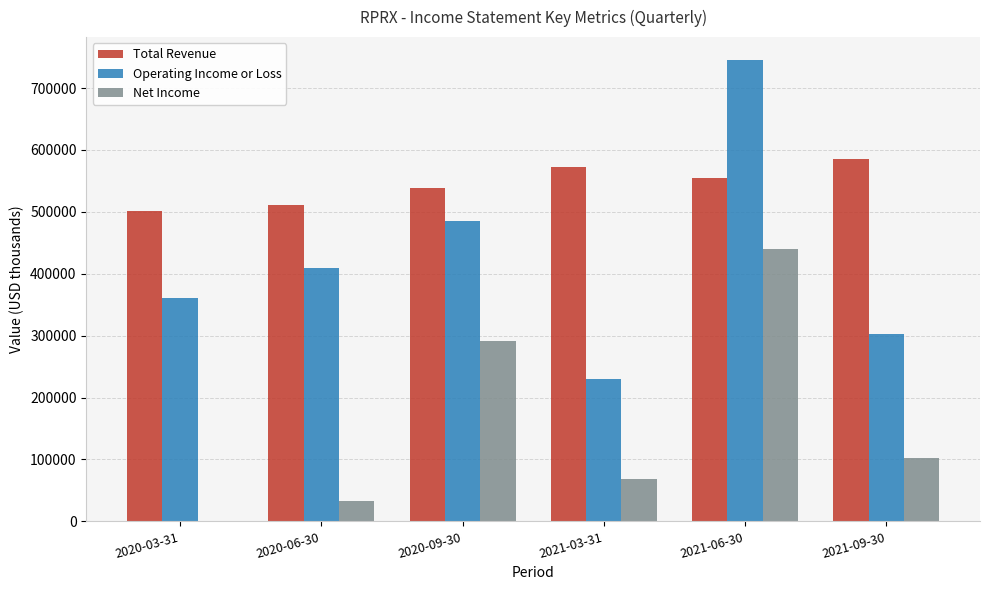

Count the number of categories in the chart.

6